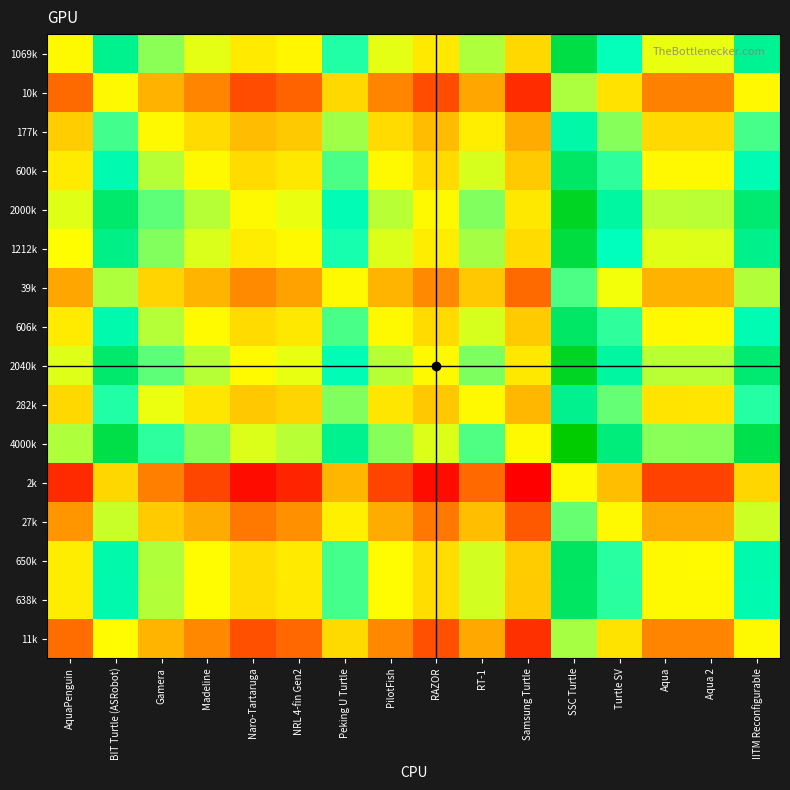

Reading right to left, list all the values displayed in this chart.

1069k: IITM Reconfigurable=2.0	Aqua 2=0.2	Aqua=0.2	Turtle SV=1.6	SSC Turtle=2.6	Samsung Turtle=-0.6	RT-1=0.6	RAZOR=-0.3	PilotFish=0.2	Peking U Turtle=1.4	NRL 4-fin Gen2=-0.1	Naro-Tartaruga=-0.3	Madeline=0.3	Gamera=0.8	BIT Turtle (ASRobot)=2.0	AquaPenguin=0.0
10k: IITM Reconfigurable=-0.0	Aqua 2=-1.8	Aqua=-1.8	Turtle SV=-0.4	SSC Turtle=0.6	Samsung Turtle=-2.6	RT-1=-1.4	RAZOR=-2.3	PilotFish=-1.8	Peking U Turtle=-0.6	NRL 4-fin Gen2=-2.1	Naro-Tartaruga=-2.3	Madeline=-1.8	Gamera=-1.2	BIT Turtle (ASRobot)=0.0	AquaPenguin=-2.0
177k: IITM Reconfigurable=1.2	Aqua 2=-0.6	Aqua=-0.6	Turtle SV=0.8	SSC Turtle=1.8	Samsung Turtle=-1.4	RT-1=-0.2	RAZOR=-1.1	PilotFish=-0.5	Peking U Turtle=0.7	NRL 4-fin Gen2=-0.8	Naro-Tartaruga=-1.1	Madeline=-0.5	Gamera=0.0	BIT Turtle (ASRobot)=1.2	AquaPenguin=-0.8
600k: IITM Reconfigurable=1.7	Aqua 2=-0.0	Aqua=-0.0	Turtle SV=1.3	SSC Turtle=2.3	Samsung Turtle=-0.8	RT-1=0.3	RAZOR=-0.5	PilotFish=-0.0	Peking U Turtle=1.2	NRL 4-fin Gen2=-0.3	Naro-Tartaruga=-0.5	Madeline=0.0	Gamera=0.5	BIT Turtle (ASRobot)=1.8	AquaPenguin=-0.3
2000k: IITM Reconfigurable=2.2	Aqua 2=0.5	Aqua=0.5	Turtle SV=1.9	SSC Turtle=2.9	Samsung Turtle=-0.3	RT-1=0.9	RAZOR=-0.0	PilotFish=0.5	Peking U Turtle=1.7	NRL 4-fin Gen2=0.2	Naro-Tartaruga=0.0	Madeline=0.5	Gamera=1.1	BIT Turtle (ASRobot)=2.3	AquaPenguin=0.3
1212k: IITM Reconfigurable=2.0	Aqua 2=0.3	Aqua=0.3	Turtle SV=1.6	SSC Turtle=2.7	Samsung Turtle=-0.5	RT-1=0.6	RAZOR=-0.2	PilotFish=0.3	Peking U Turtle=1.5	NRL 4-fin Gen2=0.0	Naro-Tartaruga=-0.2	Madeline=0.3	Gamera=0.8	BIT Turtle (ASRobot)=2.1	AquaPenguin=0.1
39k: IITM Reconfigurable=0.5	Aqua 2=-1.2	Aqua=-1.2	Turtle SV=0.2	SSC Turtle=1.2	Samsung Turtle=-2.0	RT-1=-0.9	RAZOR=-1.7	PilotFish=-1.2	Peking U Turtle=0.0	NRL 4-fin Gen2=-1.5	Naro-Tartaruga=-1.7	Madeline=-1.2	Gamera=-0.7	BIT Turtle (ASRobot)=0.6	AquaPenguin=-1.4
606k: IITM Reconfigurable=1.7	Aqua 2=-0.0	Aqua=-0.0	Turtle SV=1.3	SSC Turtle=2.4	Samsung Turtle=-0.8	RT-1=0.3	RAZOR=-0.5	PilotFish=0.0	Peking U Turtle=1.2	NRL 4-fin Gen2=-0.3	Naro-Tartaruga=-0.5	Madeline=0.0	Gamera=0.5	BIT Turtle (ASRobot)=1.8	AquaPenguin=-0.2
2040k: IITM Reconfigurable=2.3	Aqua 2=0.5	Aqua=0.5	Turtle SV=1.9	SSC Turtle=2.9	Samsung Turtle=-0.3	RT-1=0.9	RAZOR=0.0	PilotFish=0.5	Peking U Turtle=1.7	NRL 4-fin Gen2=0.2	Naro-Tartaruga=0.0	Madeline=0.5	Gamera=1.1	BIT Turtle (ASRobot)=2.3	AquaPenguin=0.3
282k: IITM Reconfigurable=1.4	Aqua 2=-0.4	Aqua=-0.4	Turtle SV=1.0	SSC Turtle=2.0	Samsung Turtle=-1.2	RT-1=0.0	RAZOR=-0.9	PilotFish=-0.3	Peking U Turtle=0.9	NRL 4-fin Gen2=-0.6	Naro-Tartaruga=-0.9	Madeline=-0.3	Gamera=0.2	BIT Turtle (ASRobot)=1.4	AquaPenguin=-0.6
4000k: IITM Reconfigurable=2.6	Aqua 2=0.8	Aqua=0.8	Turtle SV=2.2	SSC Turtle=3.2	Samsung Turtle=0.0	RT-1=1.2	RAZOR=0.3	PilotFish=0.8	Peking U Turtle=2.0	NRL 4-fin Gen2=0.5	Naro-Tartaruga=0.3	Madeline=0.8	Gamera=1.4	BIT Turtle (ASRobot)=2.6	AquaPenguin=0.6
2k: IITM Reconfigurable=-0.6	Aqua 2=-2.4	Aqua=-2.4	Turtle SV=-1.0	SSC Turtle=0.0	Samsung Turtle=-3.0	RT-1=-2.0	RAZOR=-2.9	PilotFish=-2.4	Peking U Turtle=-1.2	NRL 4-fin Gen2=-2.7	Naro-Tartaruga=-2.9	Madeline=-2.3	Gamera=-1.8	BIT Turtle (ASRobot)=-0.6	AquaPenguin=-2.6
27k: IITM Reconfigurable=0.4	Aqua 2=-1.4	Aqua=-1.4	Turtle SV=0.0	SSC Turtle=1.0	Samsung Turtle=-2.2	RT-1=-1.0	RAZOR=-1.9	PilotFish=-1.3	Peking U Turtle=-0.2	NRL 4-fin Gen2=-1.6	Naro-Tartaruga=-1.9	Madeline=-1.3	Gamera=-0.8	BIT Turtle (ASRobot)=0.4	AquaPenguin=-1.6
650k: IITM Reconfigurable=1.8	Aqua 2=0.0	Aqua=0.0	Turtle SV=1.4	SSC Turtle=2.4	Samsung Turtle=-0.8	RT-1=0.4	RAZOR=-0.5	PilotFish=0.0	Peking U Turtle=1.2	NRL 4-fin Gen2=-0.3	Naro-Tartaruga=-0.5	Madeline=0.0	Gamera=0.6	BIT Turtle (ASRobot)=1.8	AquaPenguin=-0.2
638k: IITM Reconfigurable=1.8	Aqua 2=0.0	Aqua=-0.0	Turtle SV=1.4	SSC Turtle=2.4	Samsung Turtle=-0.8	RT-1=0.4	RAZOR=-0.5	PilotFish=0.0	Peking U Turtle=1.2	NRL 4-fin Gen2=-0.3	Naro-Tartaruga=-0.5	Madeline=0.0	Gamera=0.6	BIT Turtle (ASRobot)=1.8	AquaPenguin=-0.2
11k: IITM Reconfigurable=0.0	Aqua 2=-1.8	Aqua=-1.8	Turtle SV=-0.4	SSC Turtle=0.6	Samsung Turtle=-2.6	RT-1=-1.4	RAZOR=-2.3	PilotFish=-1.7	Peking U Turtle=-0.5	NRL 4-fin Gen2=-2.0	Naro-Tartaruga=-2.2	Madeline=-1.7	Gamera=-1.2	BIT Turtle (ASRobot)=0.0	AquaPenguin=-2.0